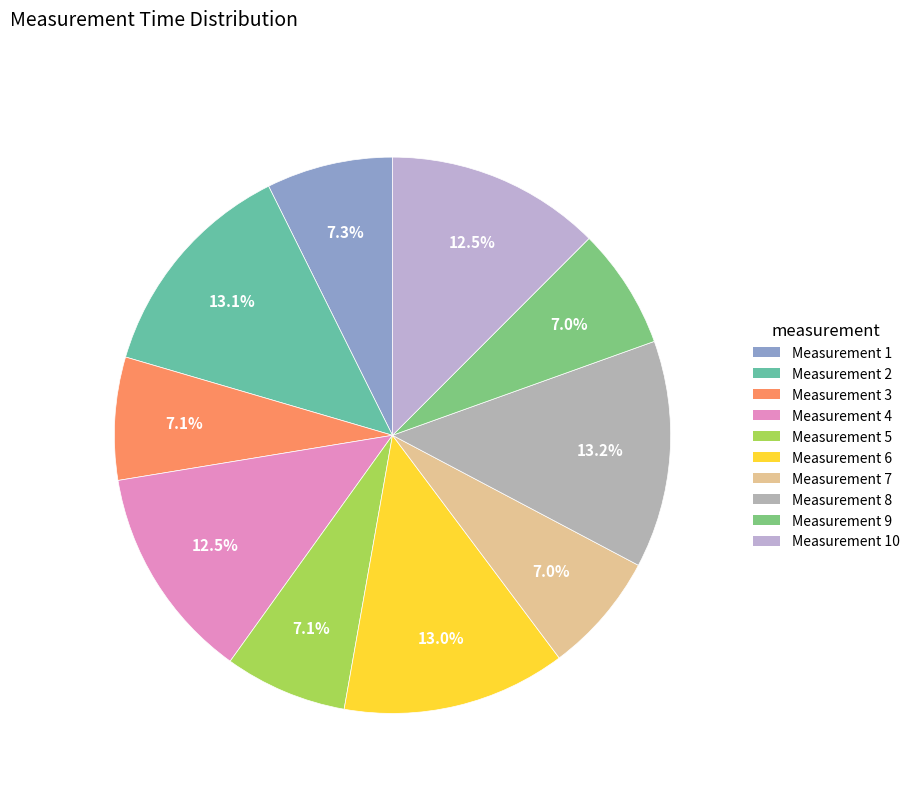

Is there any slice that represents more than half of the pie?

No